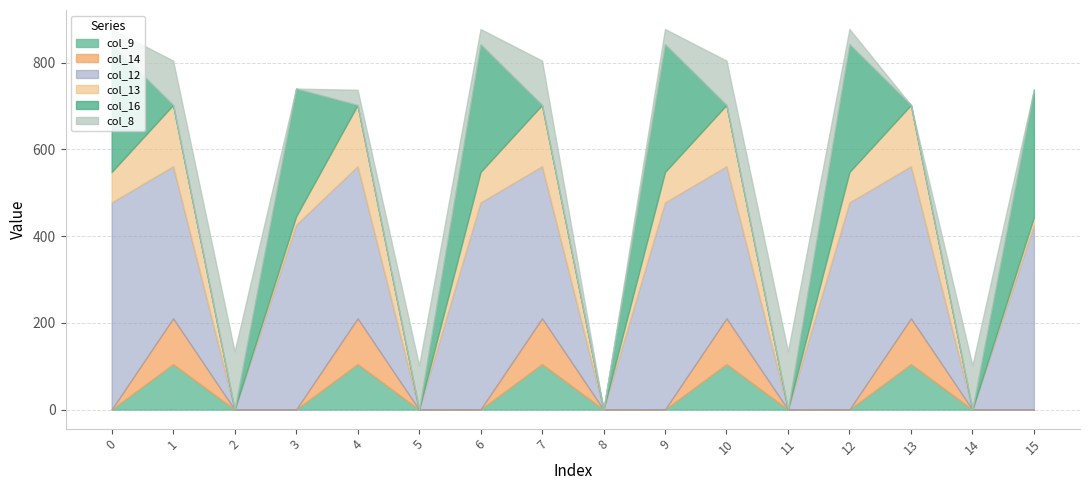

Which series has the largest total across all categories?

col_12